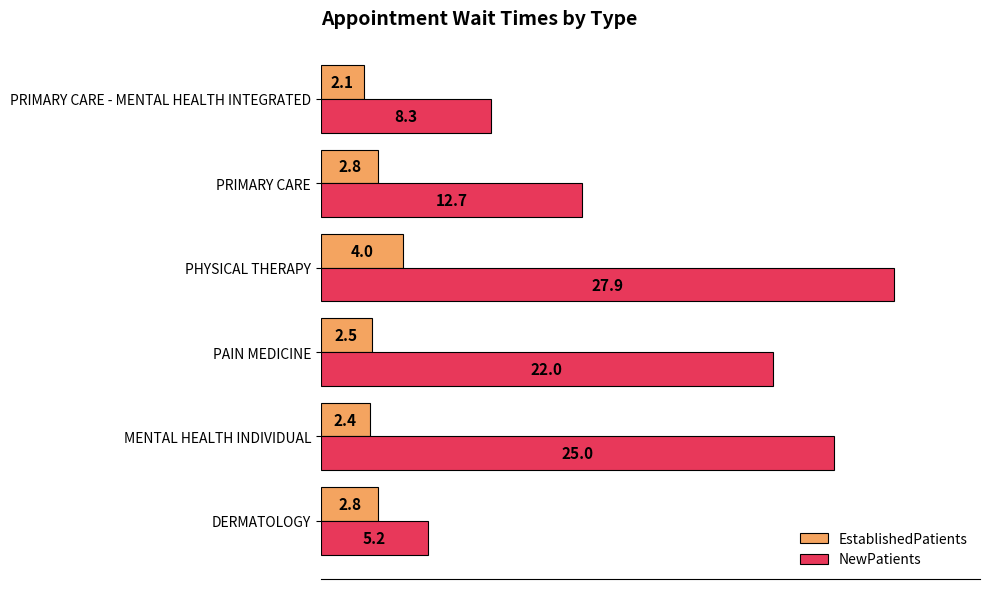

List the labels in order of NewPatients value, largest first.

PHYSICAL THERAPY, MENTAL HEALTH INDIVIDUAL, PAIN MEDICINE, PRIMARY CARE, PRIMARY CARE - MENTAL HEALTH INTEGRATED, DERMATOLOGY